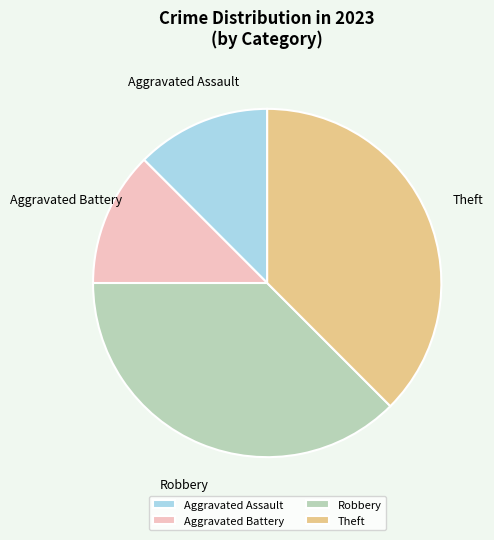

Is it true that Robbery is 38% of the pie?

True